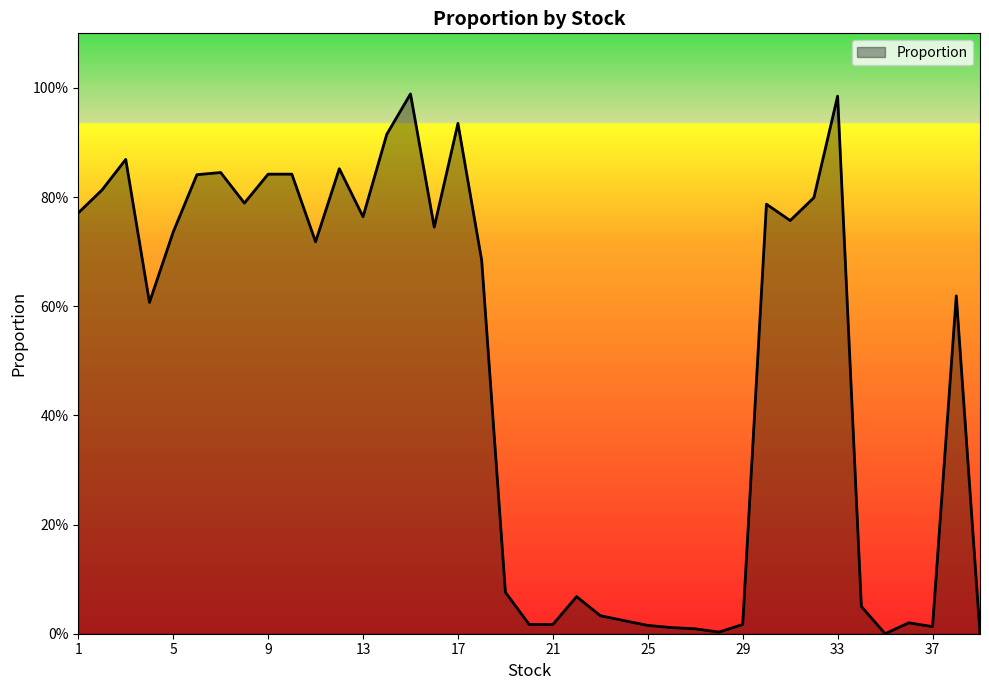

Reading left to right, list all the values displayed in this chart.

0.8	0.8	0.9	0.6	0.7	0.8	0.8	0.8	0.8	0.8	0.7	0.9	0.8	0.9	1.0	0.7	0.9	0.7	0.1	0.0	0.0	0.1	0.0	0.0	0.0	0.0	0.0	0.0	0.0	0.8	0.8	0.8	1.0	0.1	0.0	0.0	0.0	0.6	0.0